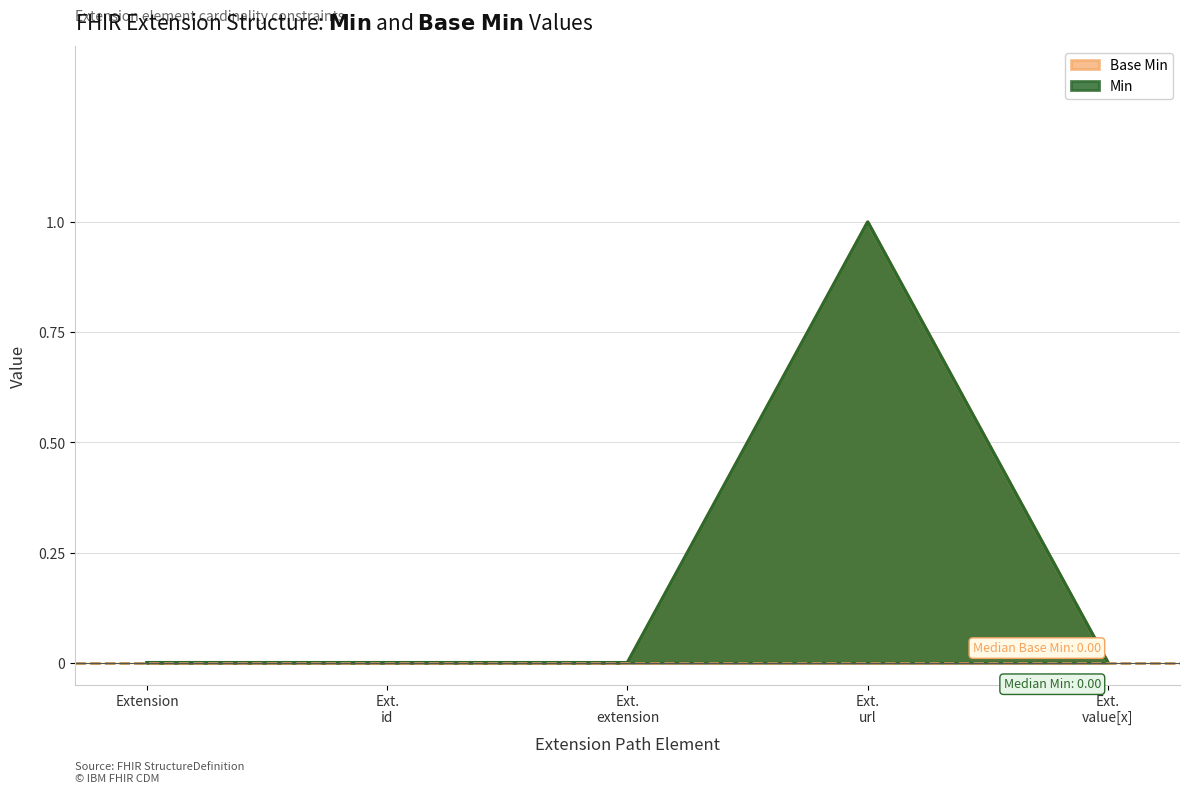

Reading right to left, list all the values displayed in this chart.

Min: 0	1	0	0	0
Base Min: 0	1	0	0	0